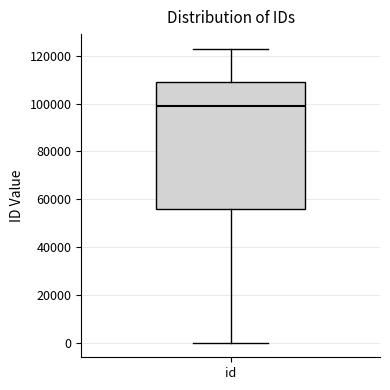

Read this box plot against the y-axis: the position of the median line, the range covered by the box, and the ends of both whiskers. The values are not printed on the chart, so give them approximately, as read against the axis.

median 98000, box 56000 to 110000, whiskers 0 to 122000